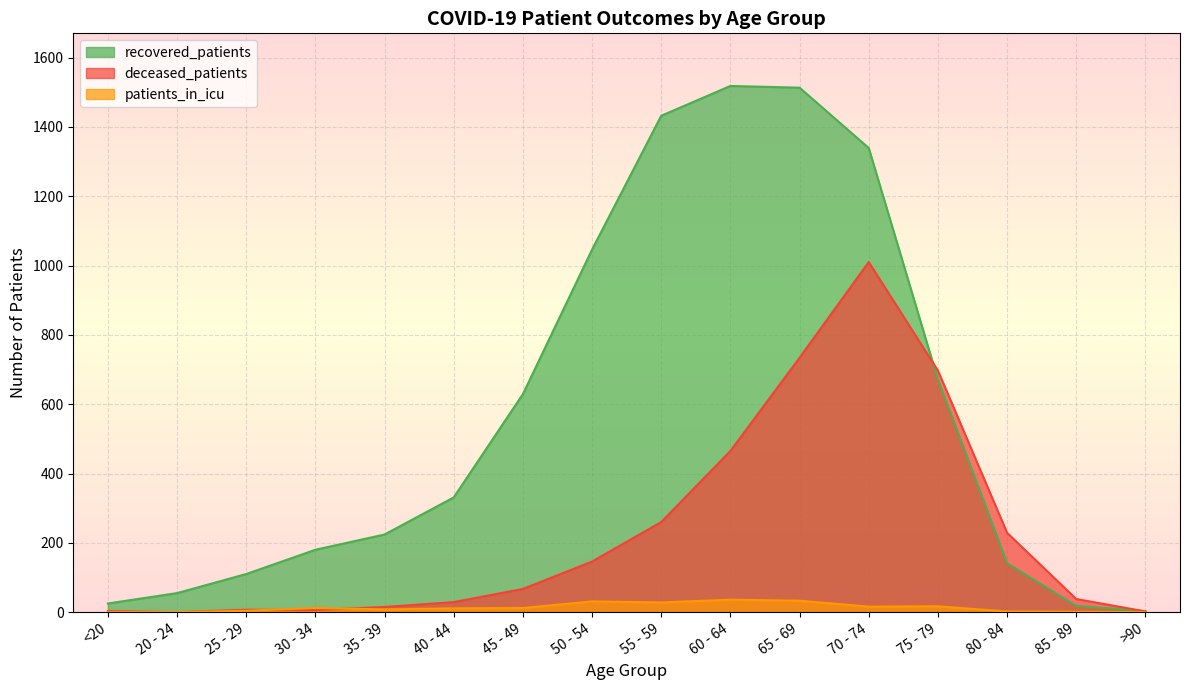

Which label corresponds to the largest value in the chart?

60 - 64